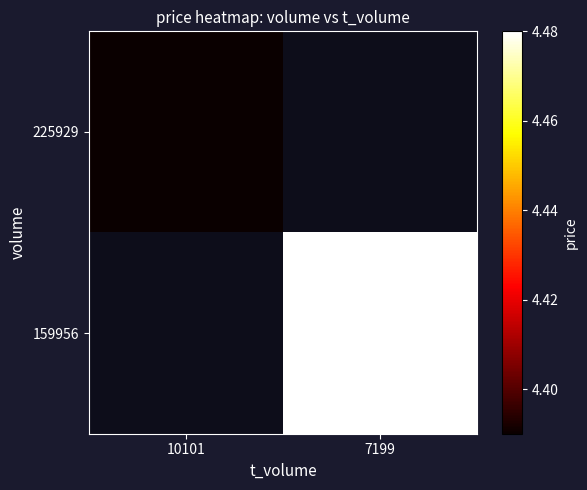

At which category does the chart reach its peak across all series?

7199